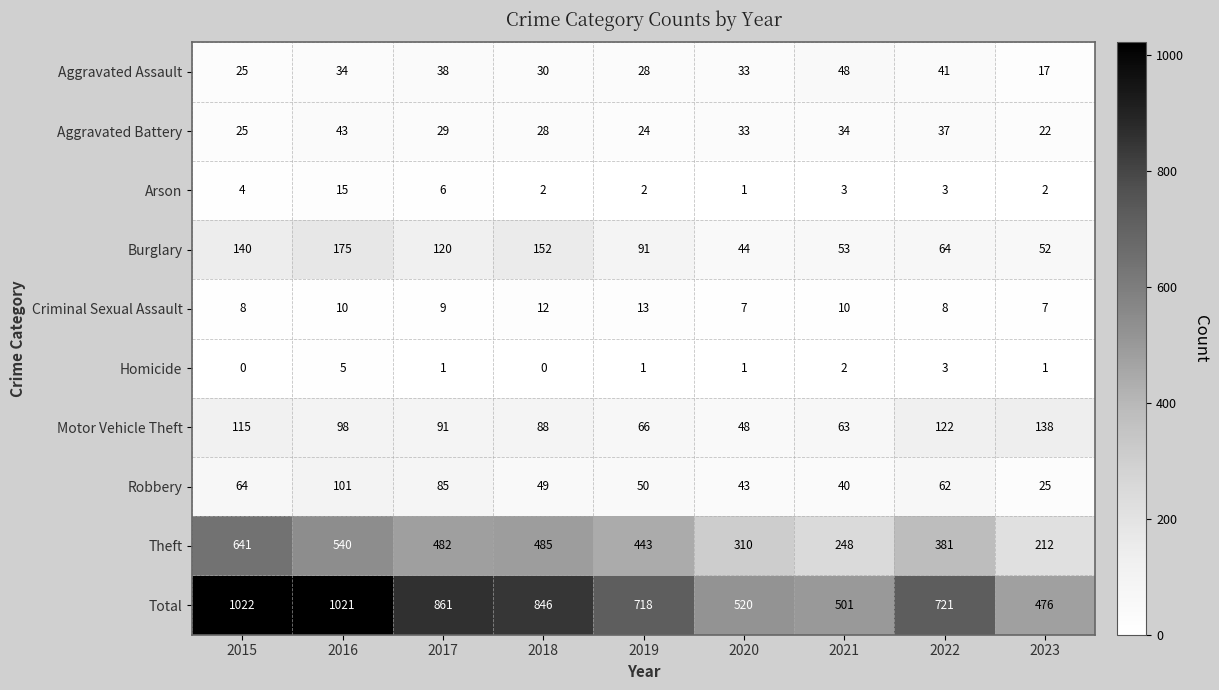

How many data points in Burglary are less than 91?

4